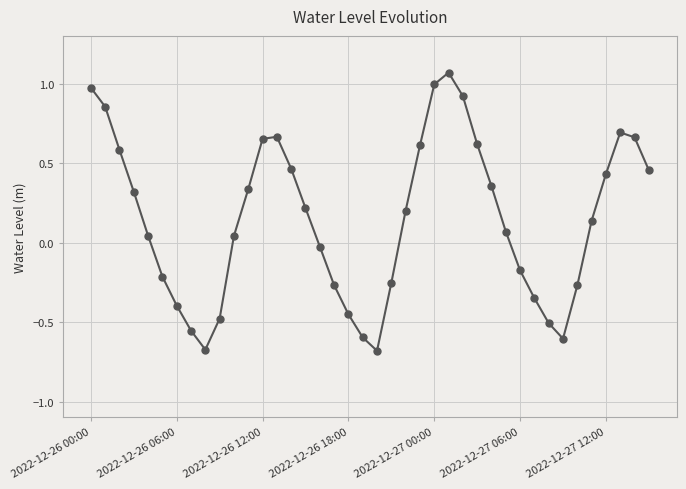

How many points are higher than both their immediate neighbors (excluding endpoints)?

3